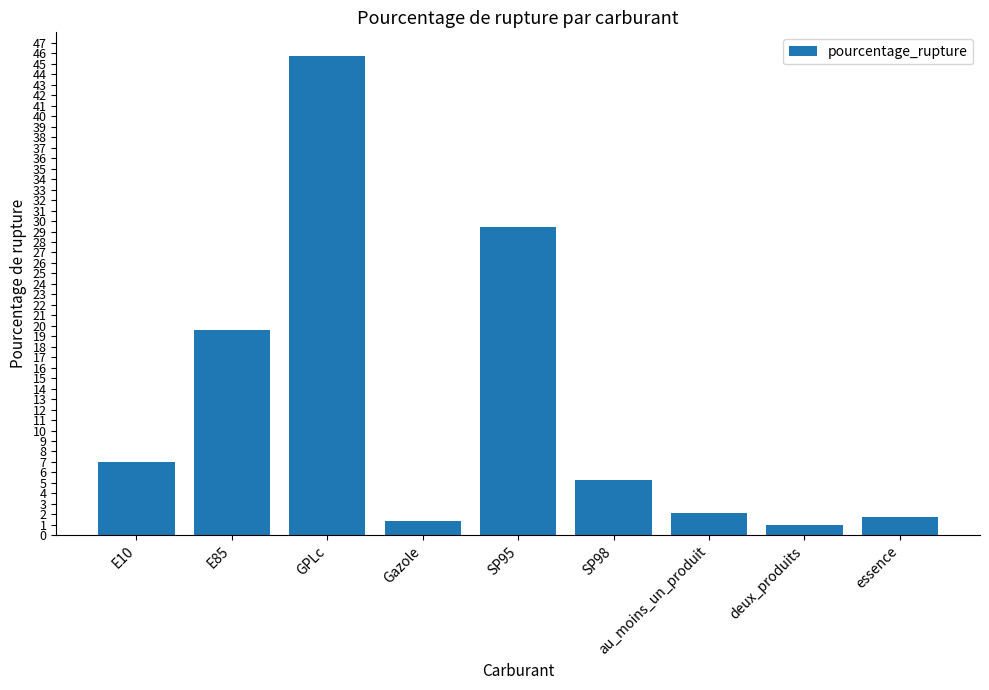

True or false: the data shows 11.8 at E85.

False